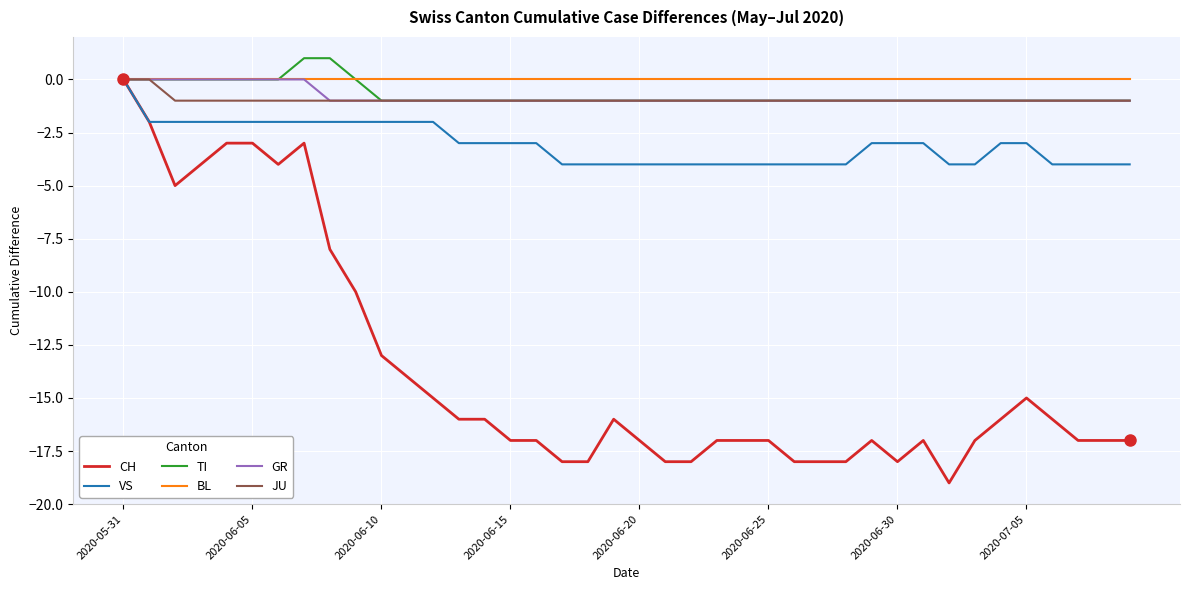

What is the minimum value shown in the chart?

-19